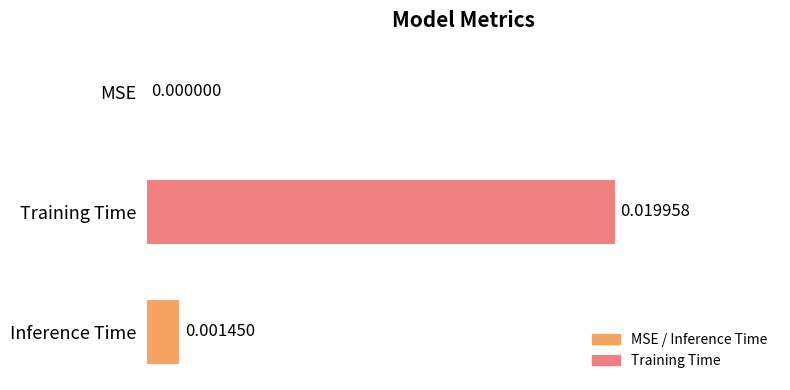

At which category does the chart reach its peak across all series?

Training Time